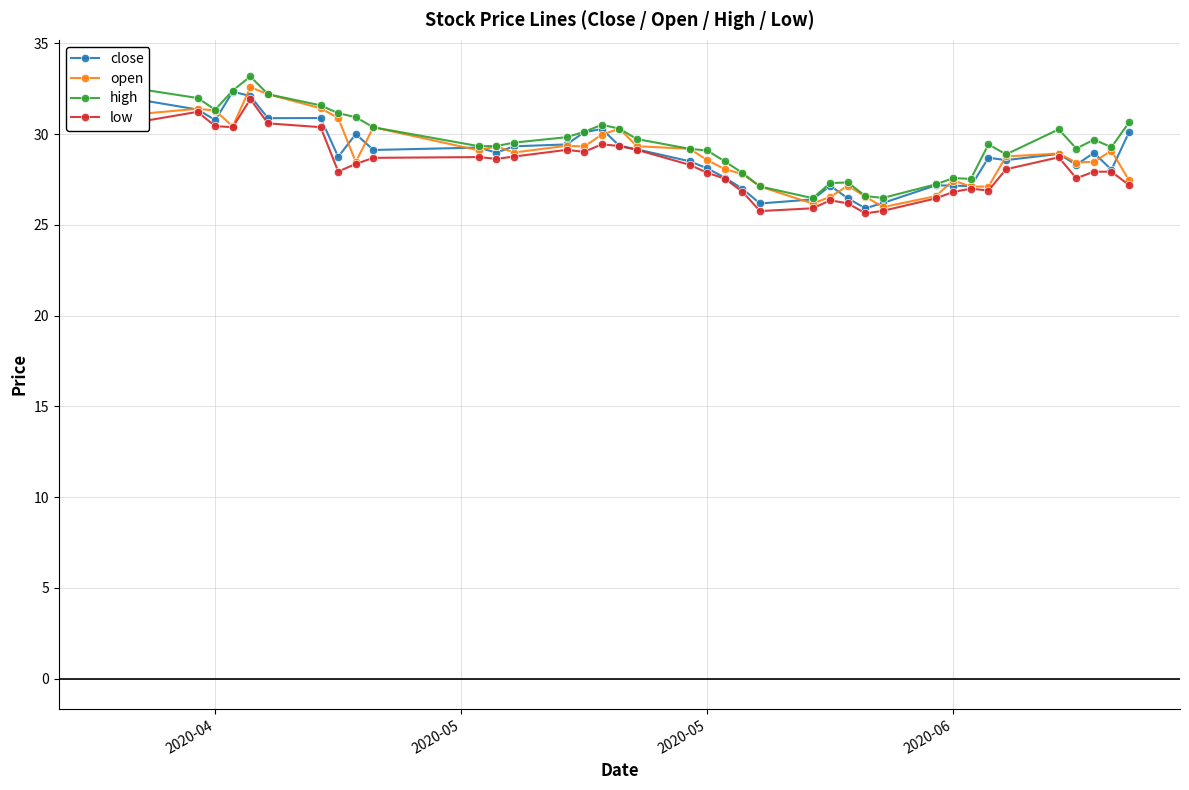

What is the maximum value for close?

32.3